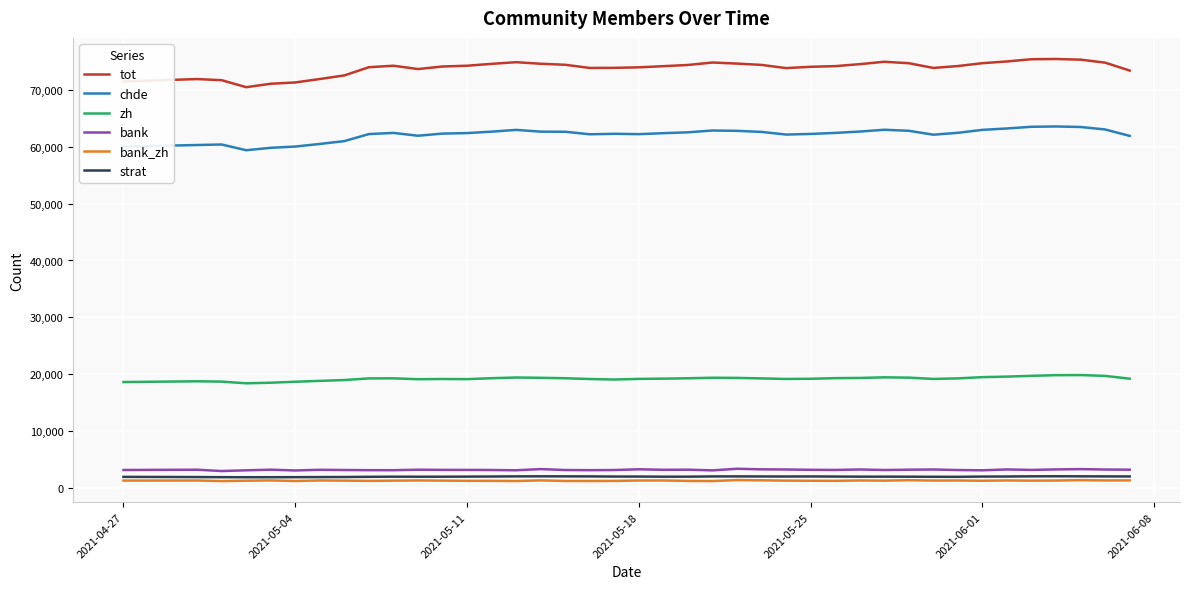

Which series has the largest total across all categories?

tot